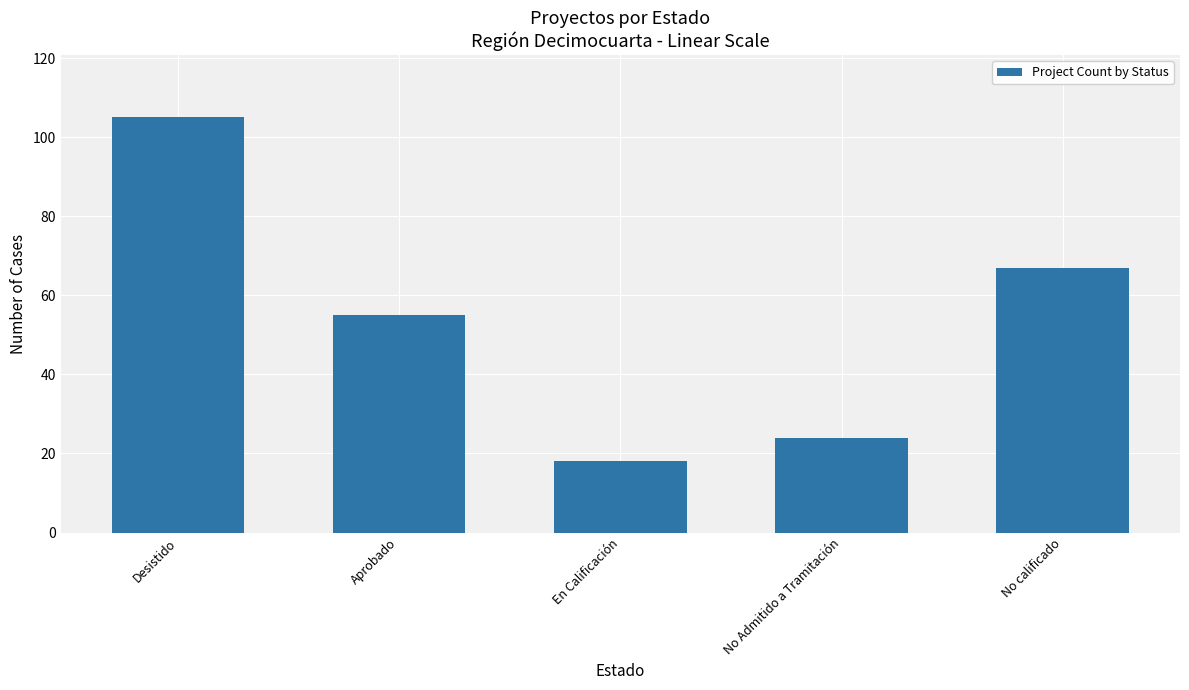

Does the chart contain stacked bars?

No